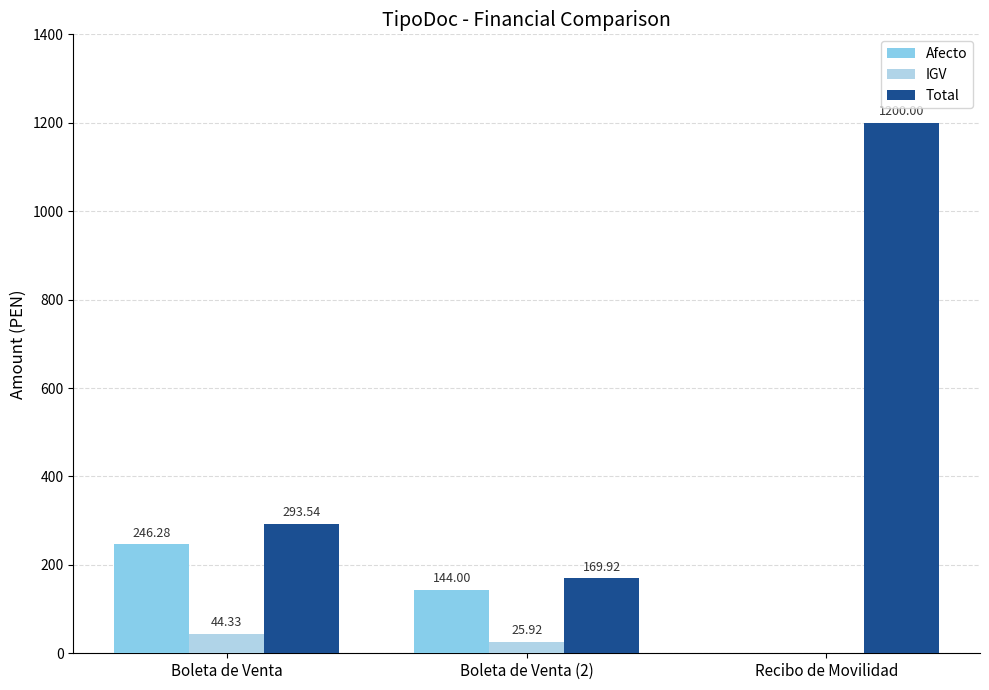

At which category is the sum across all series the highest?

Recibo de Movilidad